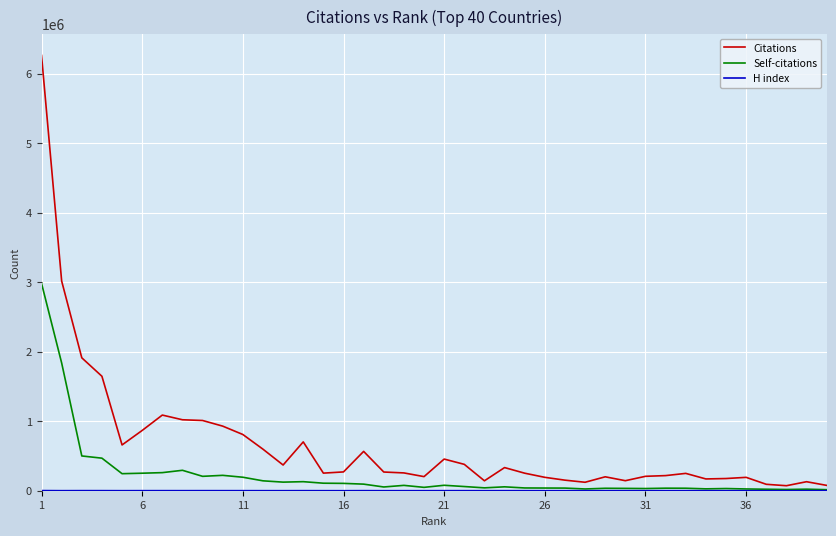

Which series has the largest total across all categories?

Citations